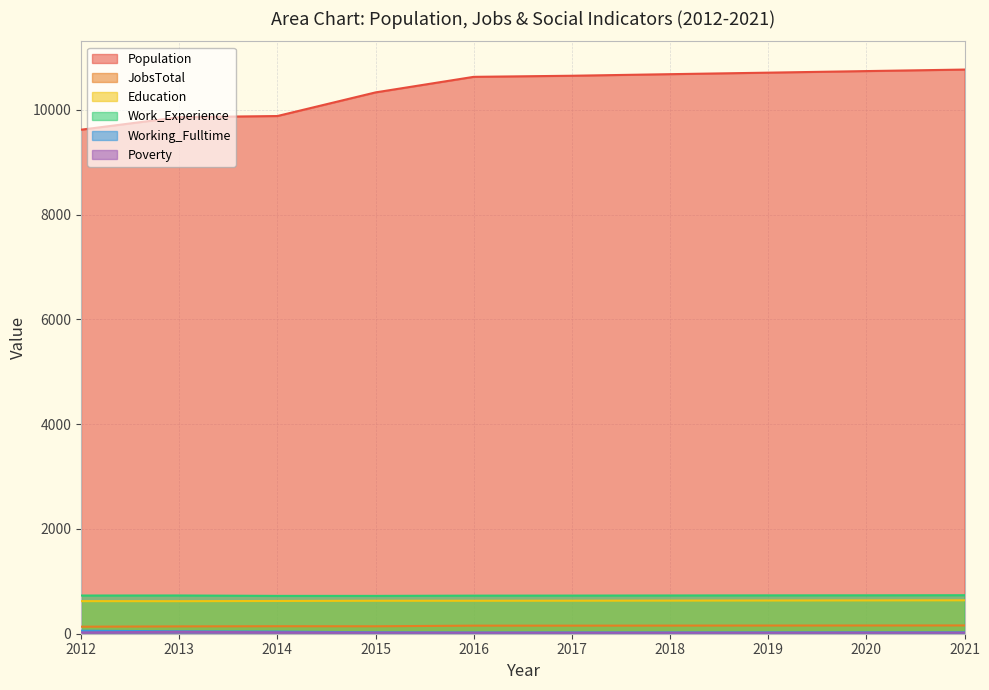

At how many categories does at least one series exceed 834?

10